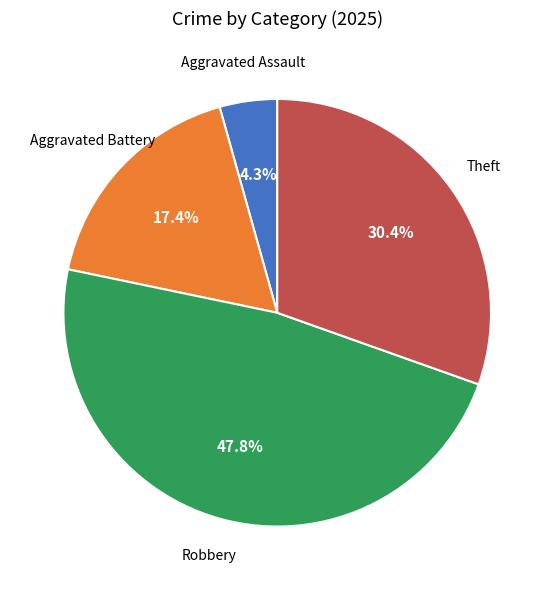

Is there any slice that represents more than half of the pie?

No